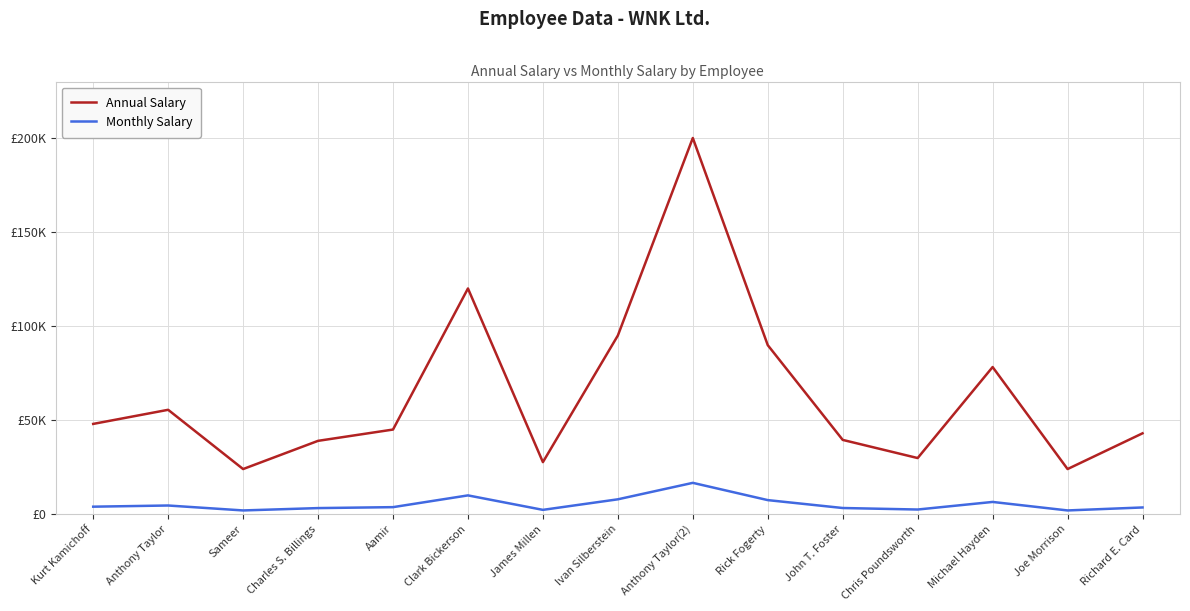

What are all the series names shown in the legend?

Annual Salary, Monthly Salary